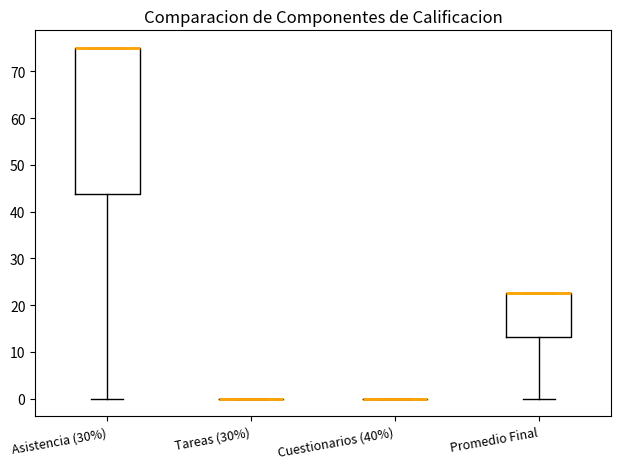

Reading left to right, read every box against the y-axis: the position of its median line, the range the box covers, and the ends of its whiskers. The values are not printed on the chart, so give them approximately, as read against the axis.

Asistencia (30%): median 75 (drawn on the box's upper edge), box 44 to 75, whiskers 0 to 75
Tareas (30%): box collapsed to a line at 0, whiskers 0 to 0
Cuestionarios (40%): box collapsed to a line at 0, whiskers 0 to 0
Promedio Final: median 23 (drawn on the box's upper edge), box 13 to 23, whiskers 0 to 23